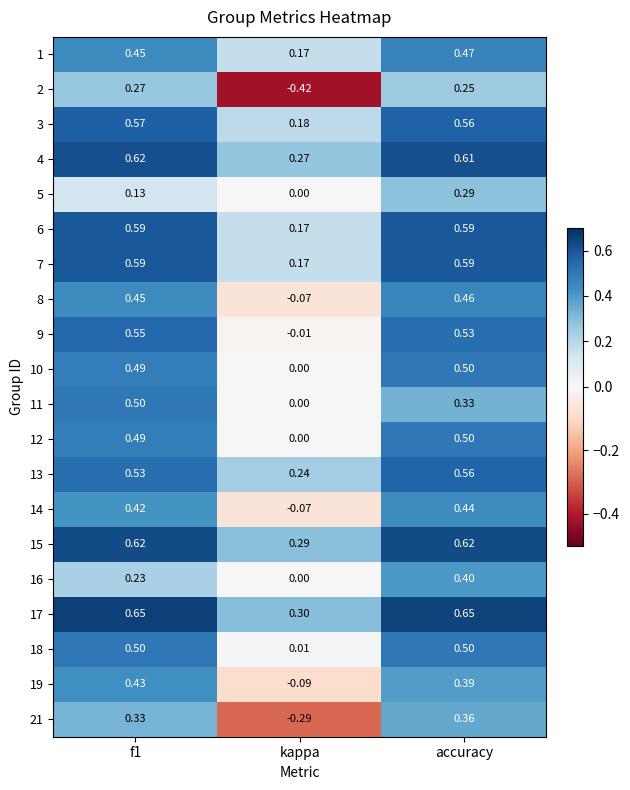

Which series has the largest total across all categories?

17